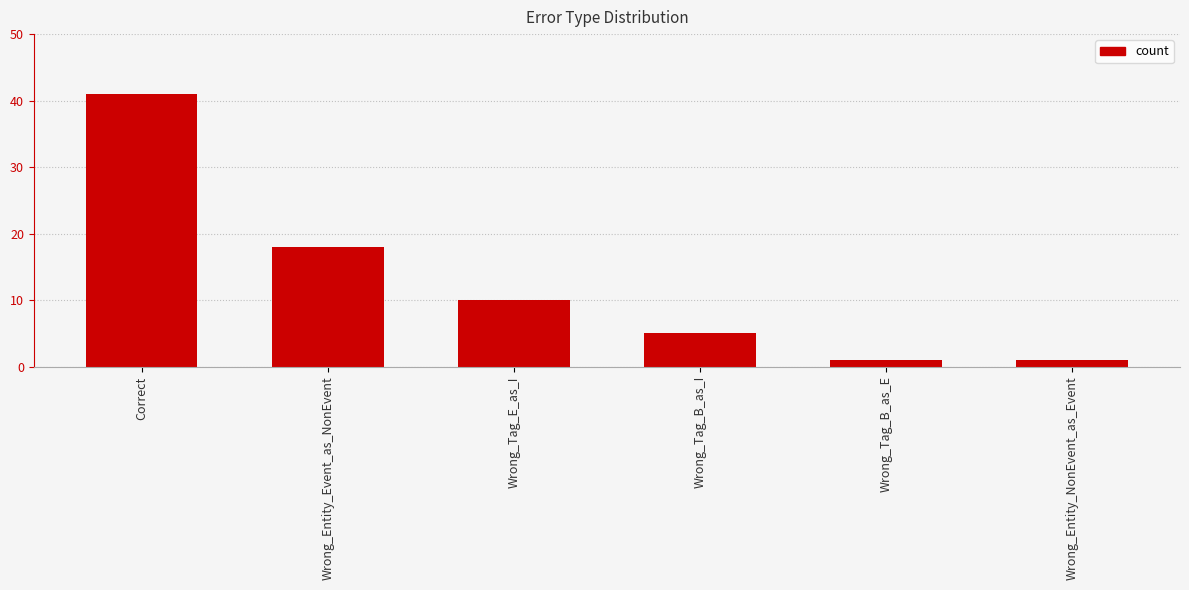

Approximately how many times larger is the value at Wrong_Tag_E_as_I compared to Wrong_Entity_NonEvent_as_Event?

10.0